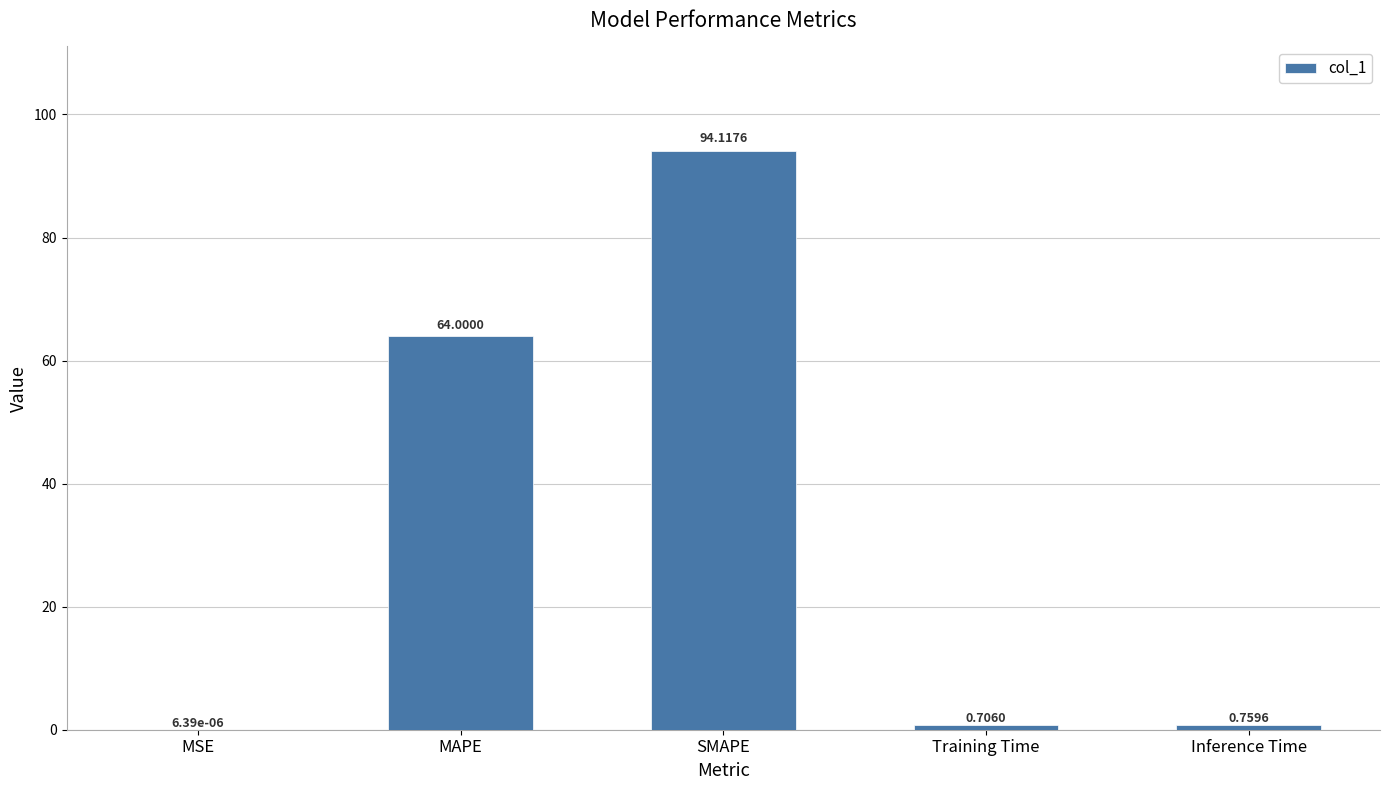

What is the sum of all values?

159.6